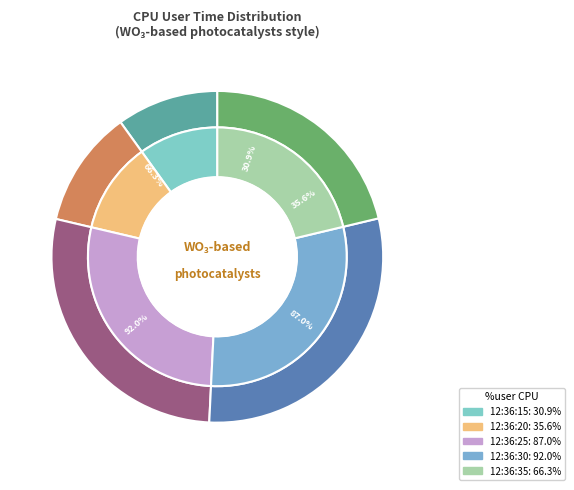

Is it true that 12:36:15 is 10% of the pie?

True